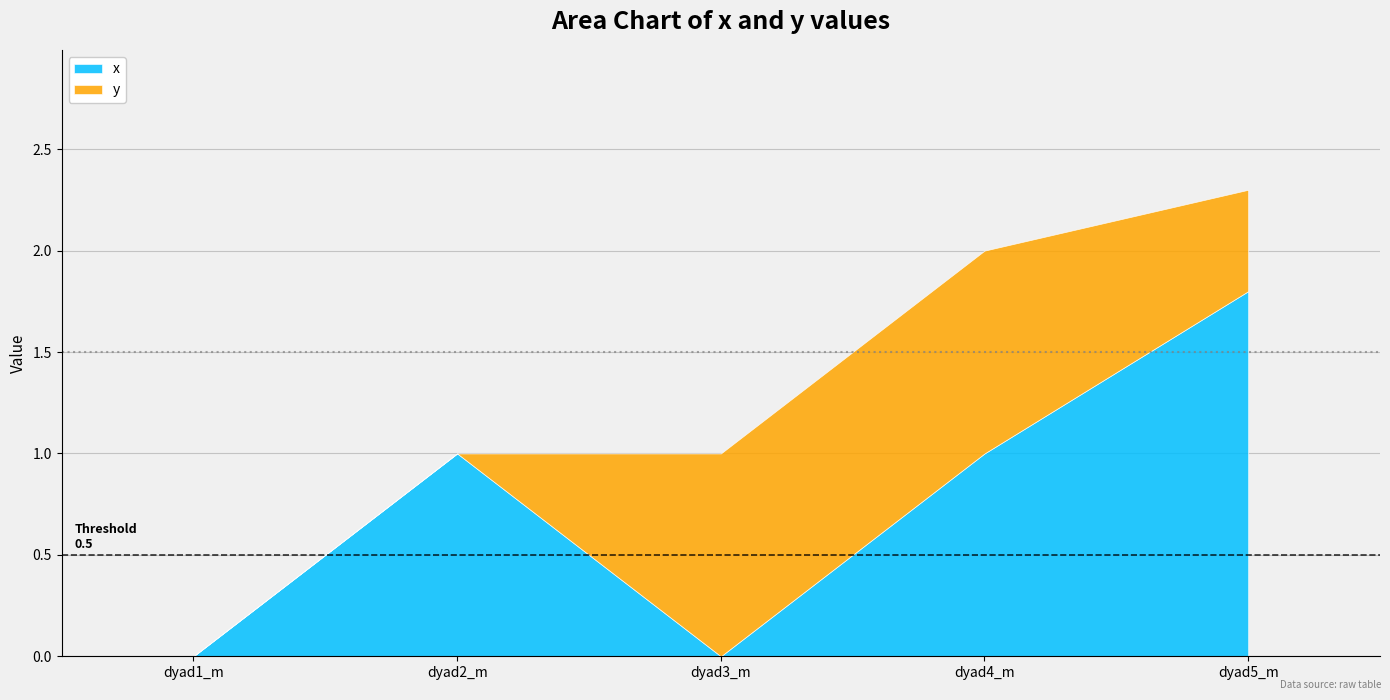

List the labels in order of y value, largest first.

dyad3_m, dyad4_m, dyad5_m, dyad1_m, dyad2_m